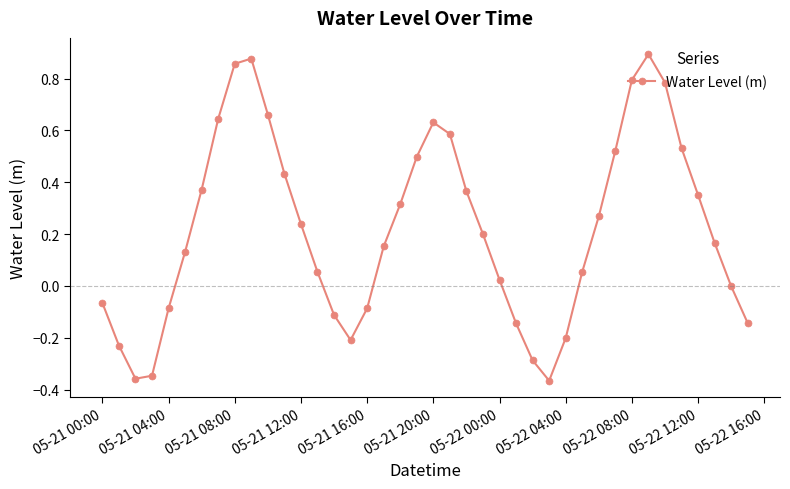

What is the difference between the maximum and minimum values?

1.3